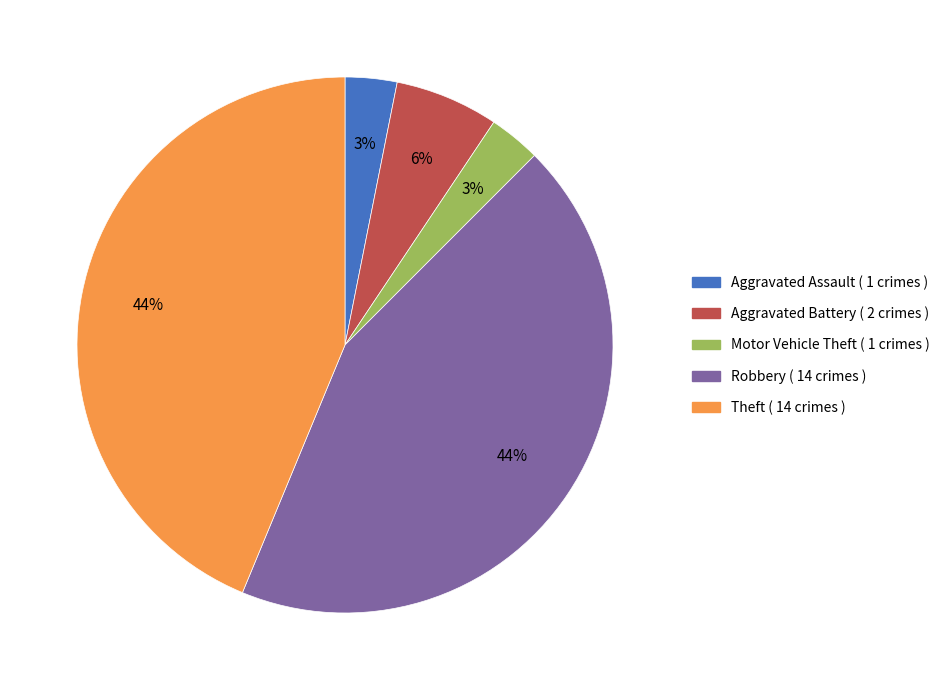

What percentage is the Theft slice, to the nearest percent?

44%